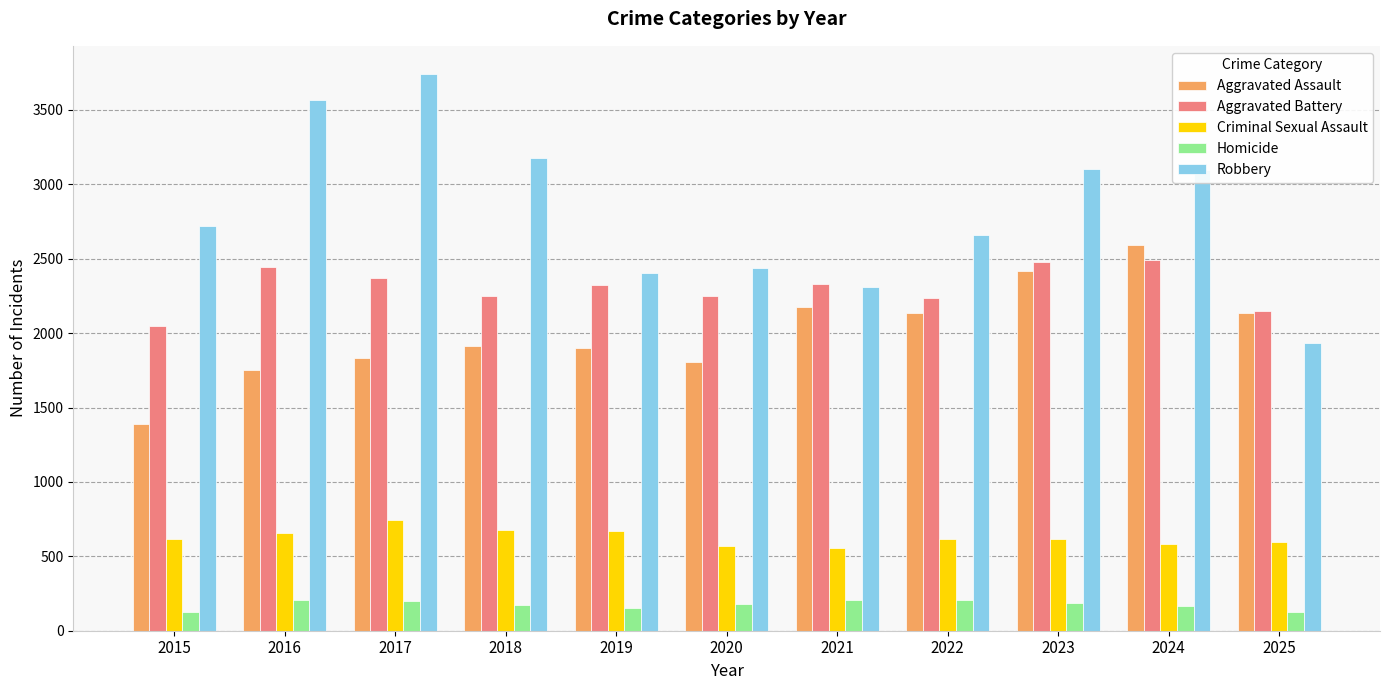

Is the value of Criminal Sexual Assault at 2023 greater than the value of Robbery at 2020?

No